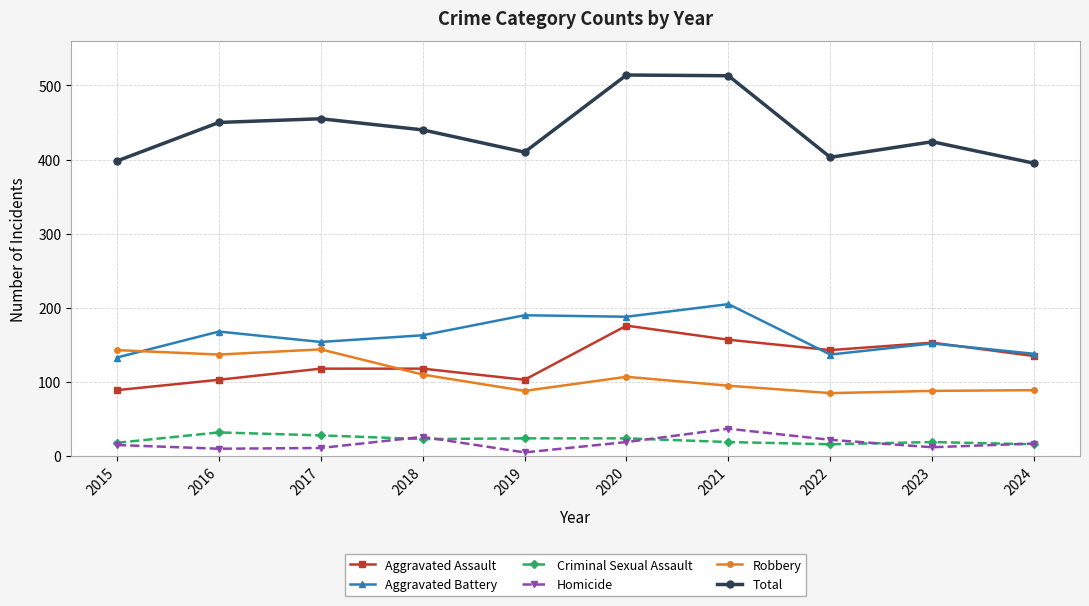

What is the spread (max minus min) of values at 2020?

495